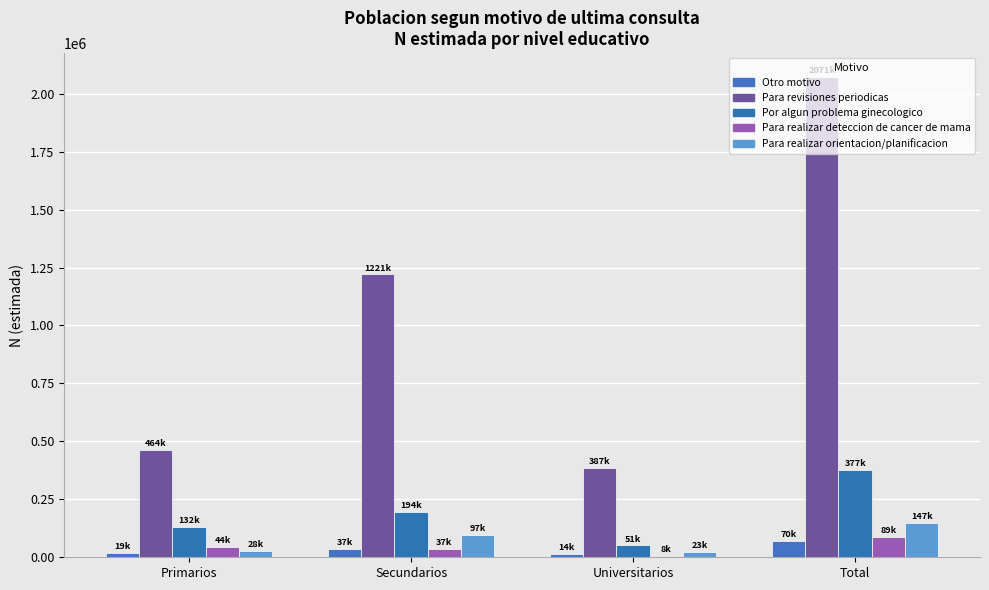

What is the average value of the Por algun problema ginecologico series?

188726